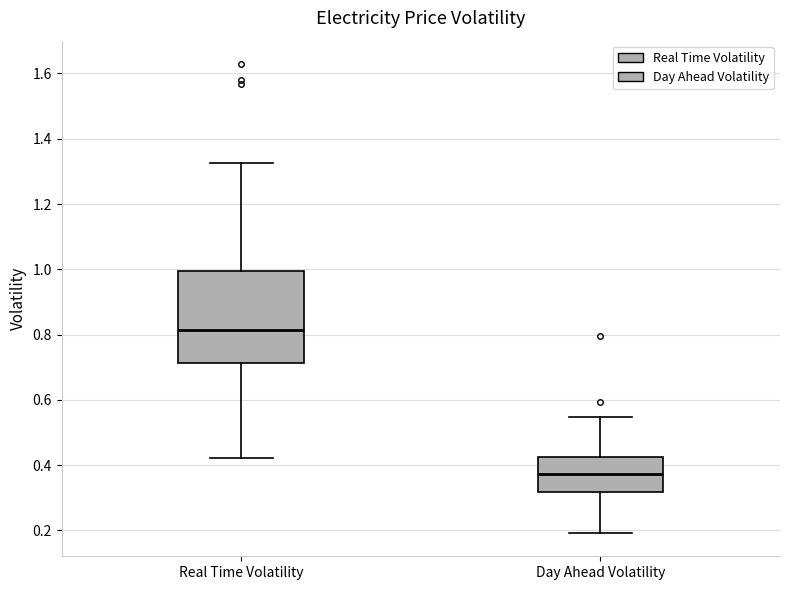

Reading left to right, transcribe this box plot: for each box, give where its median line is, the range the box spans, and where its two whiskers end, as read against the y-axis. The values are not printed on the chart, so give them approximately, as read against the axis.

Real Time Volatility: median 0.82, box 0.72 to 1.00, whiskers 0.42 to 1.32
Day Ahead Volatility: median 0.38, box 0.32 to 0.42, whiskers 0.20 to 0.54